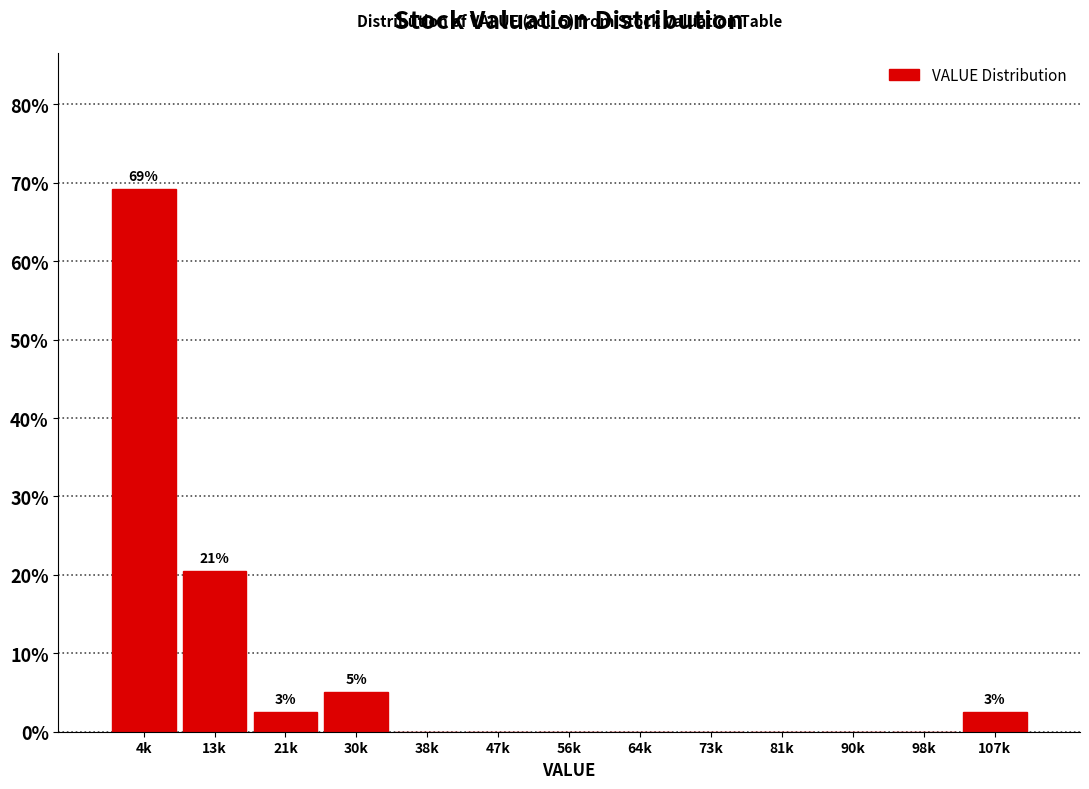

Reading left to right, what are all the values shown in this chart?

4k=69.2	13k=20.5	21k=2.6	30k=5.1	38k=0.0	47k=0.0	56k=0.0	64k=0.0	73k=0.0	81k=0.0	90k=0.0	98k=0.0	107k=2.6